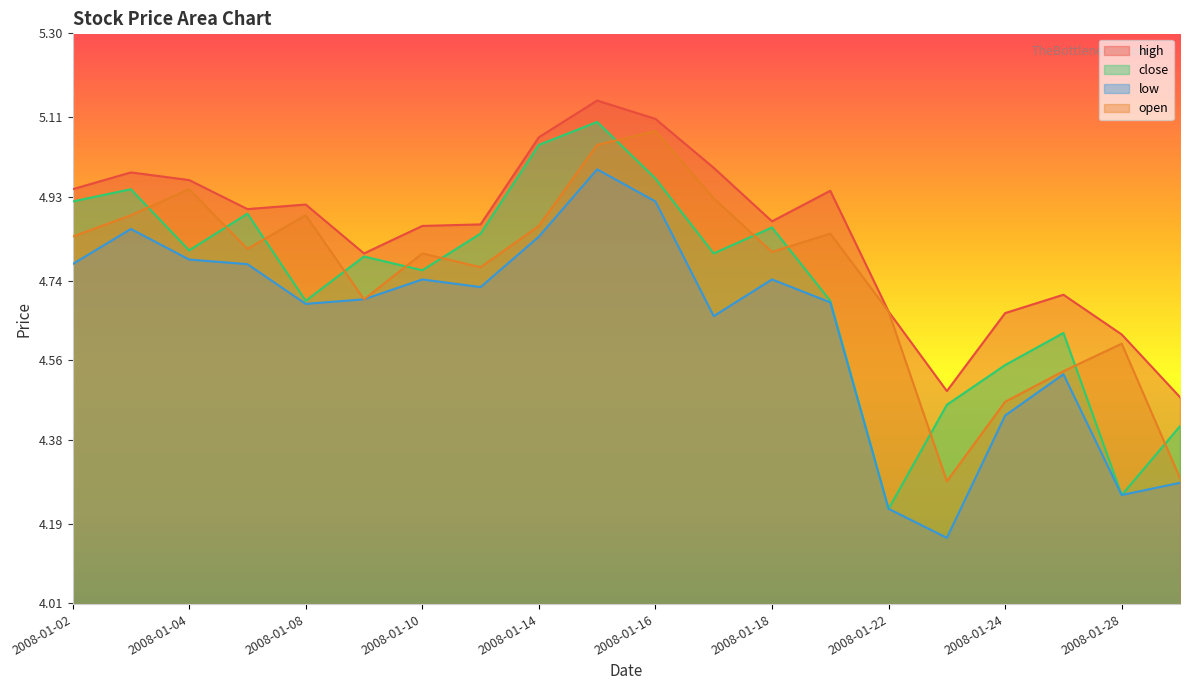

True or false: high and open cross at least once.

False